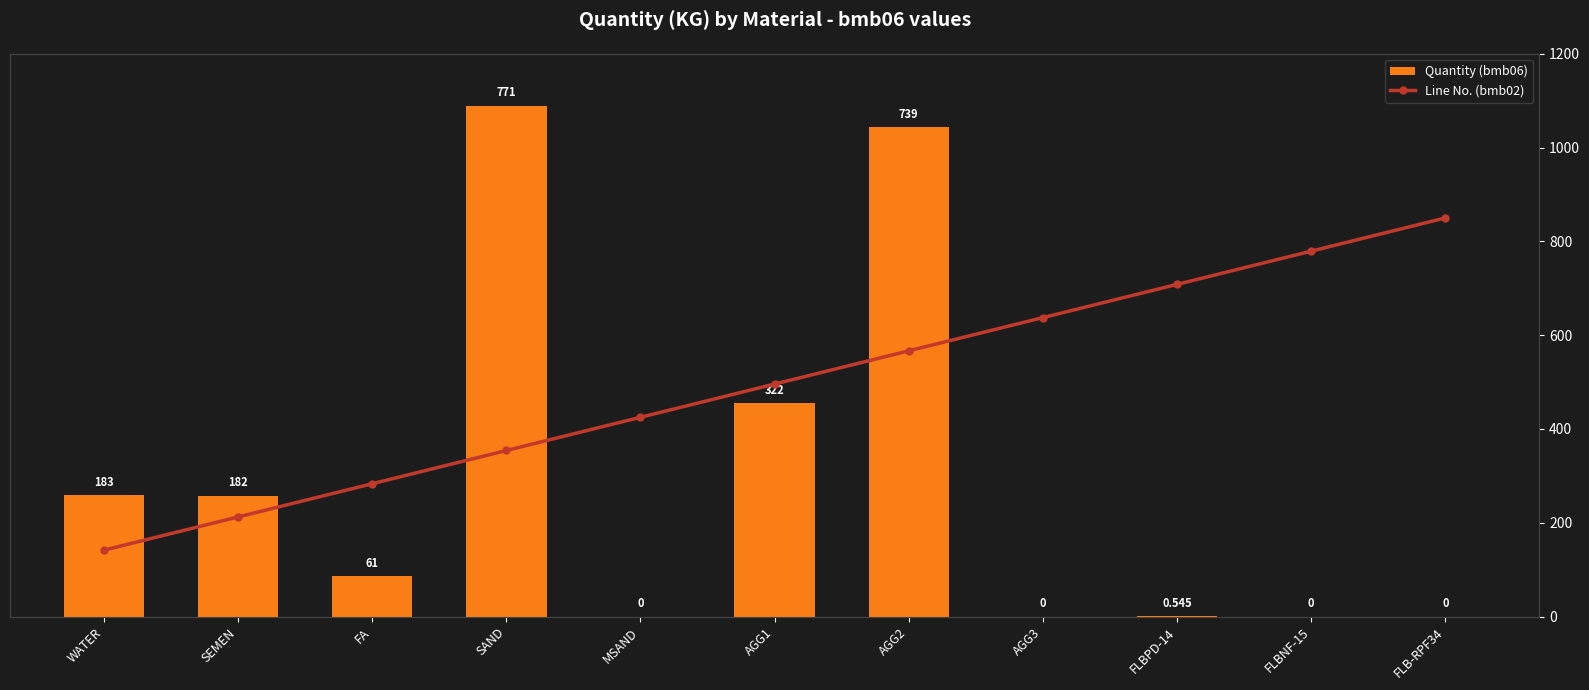

What is the difference between the highest and lowest values at AGG1?

173.8